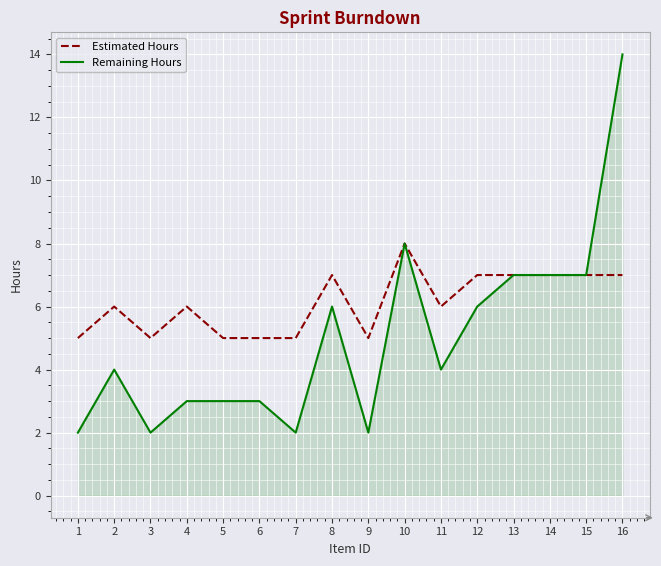

The Estimated Hours series shows 7 at 1. True or false?

False